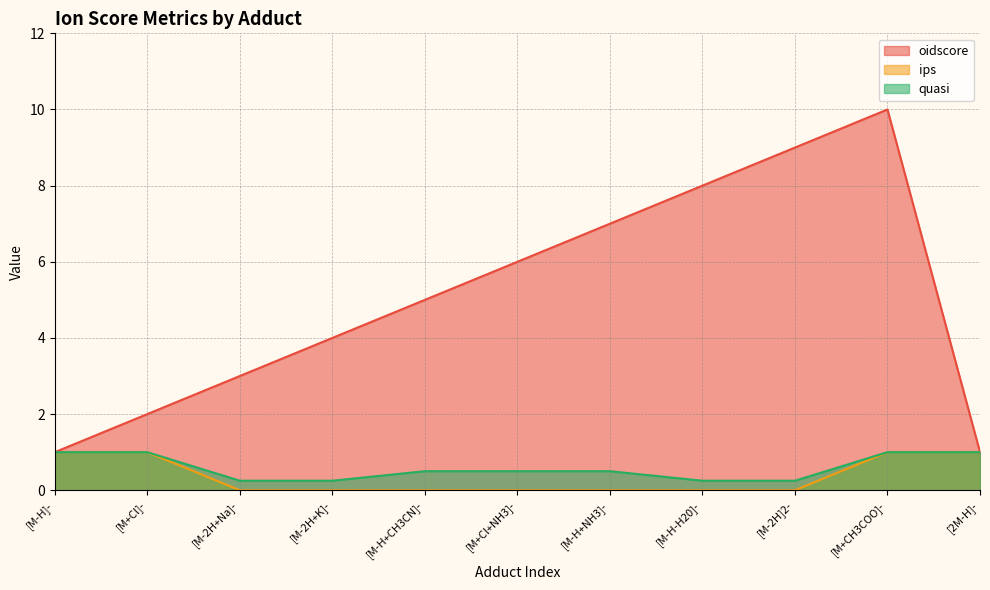

Does the chart display data point markers on the line(s)?

No